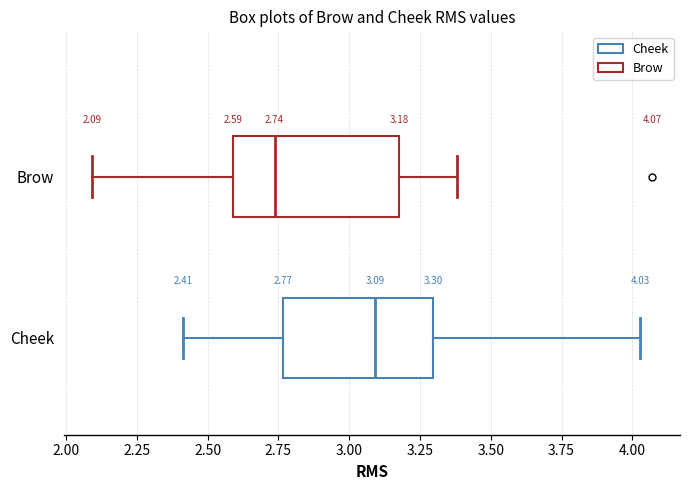

Comparing the boxes themselves (not the whiskers), which one is the widest?

Brow